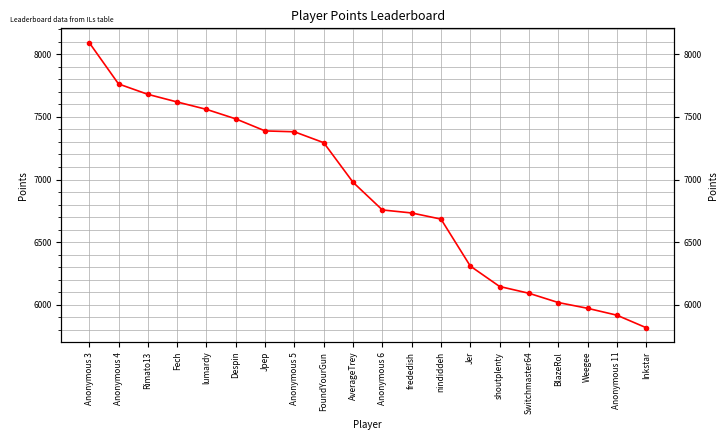

The chart shows a value of 7619 at Fech. True or false?

True